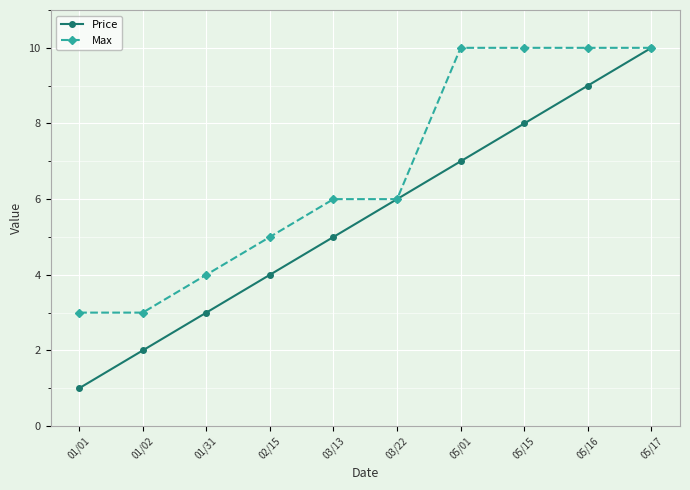

How many values in the Price series are below 6?

5